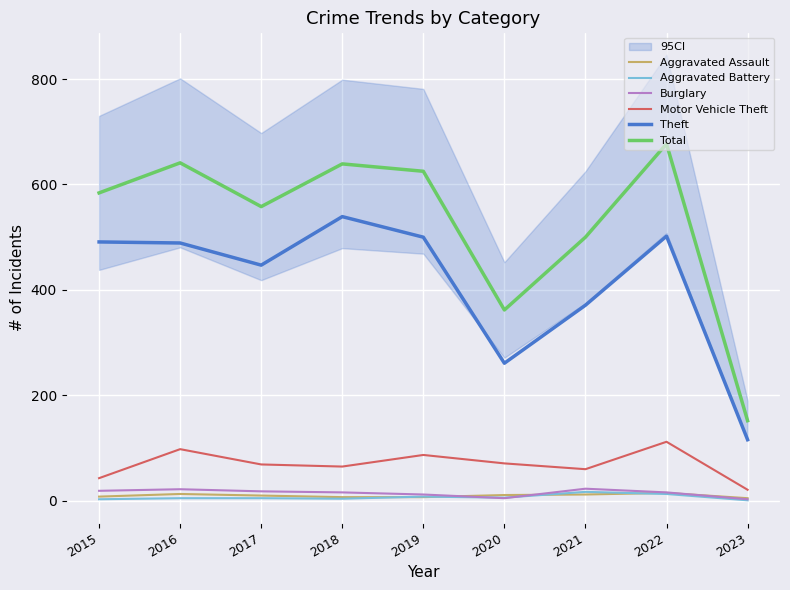

What is the difference between the maximum and minimum values in the Aggravated Battery series?

16